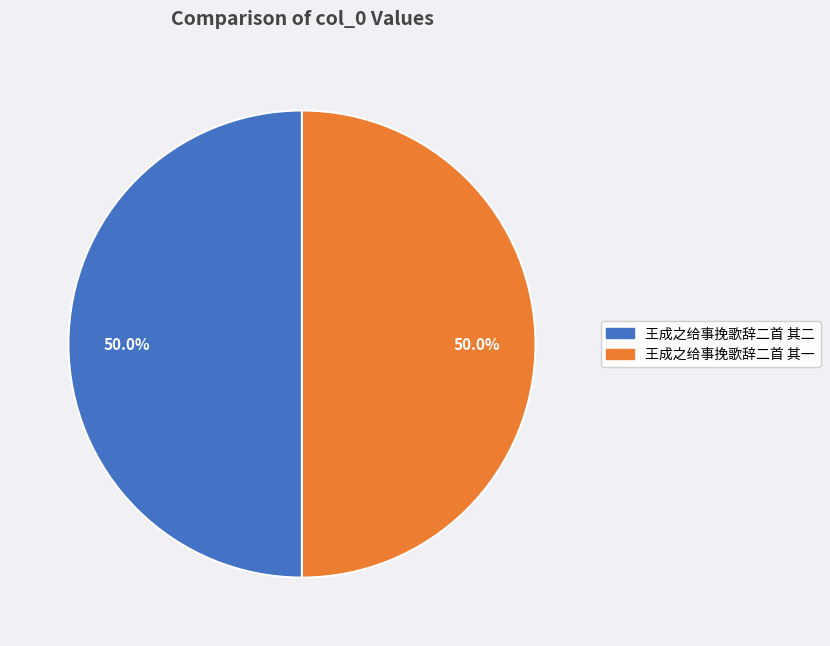

What percentage is NOT represented by 王成之给事挽歌辞二首 其一?

50.0%